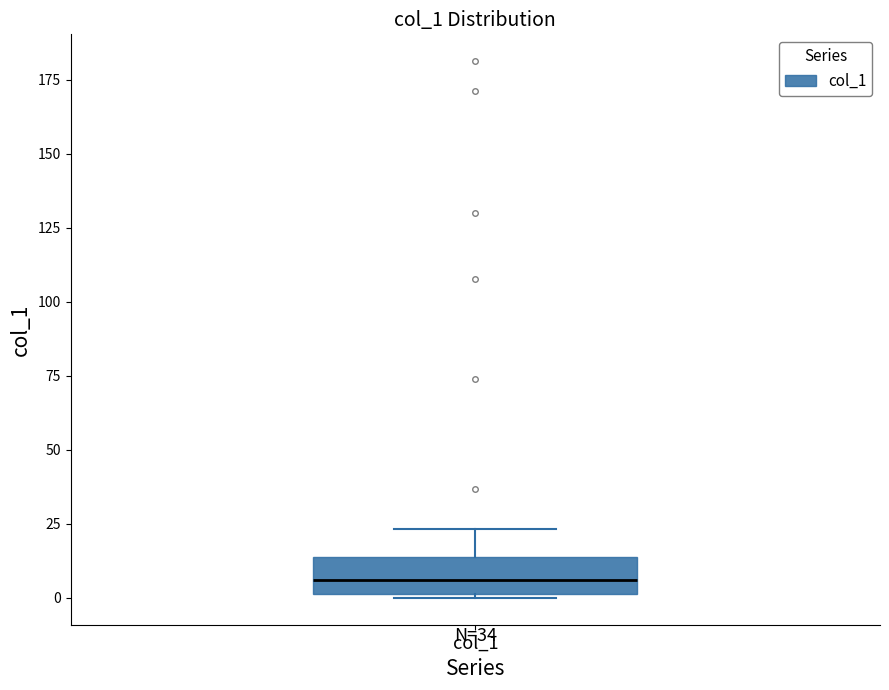

Where does the upper whisker of the box for col_1 end on the y-axis? The values are not printed on the chart, so give them approximately, as read against the axis.

25